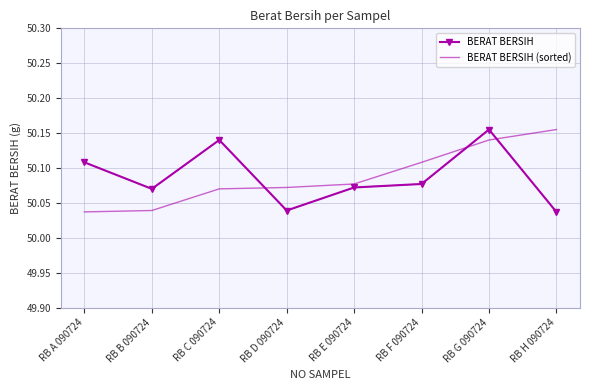

Which category has the highest value in the BERAT BERSIH series?

RB G 090724